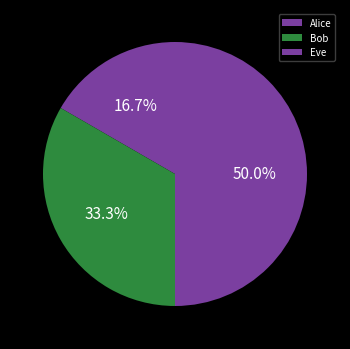

True or false: Eve accounts for 50% of the total.

True